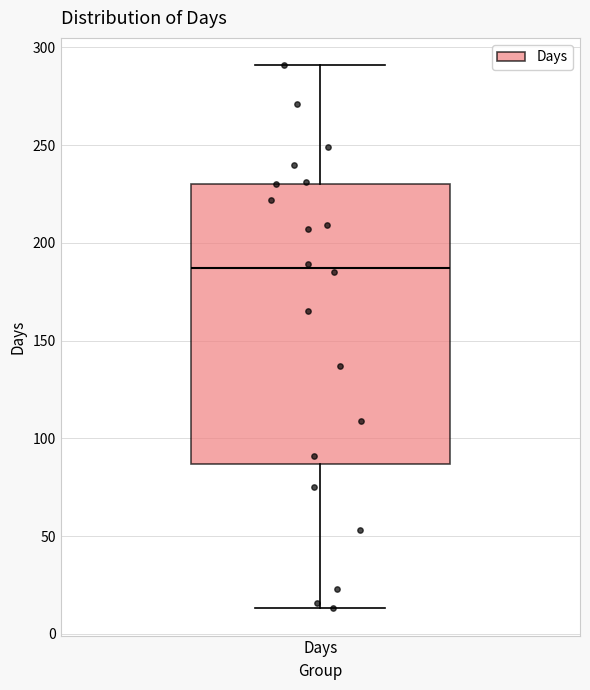

Transcribe this box plot: give where the median line is, the range the box spans, and where the two whiskers end, as read against the y-axis. The values are not printed on the chart, so give them approximately, as read against the axis.

median 185, box 85 to 230, whiskers 15 to 290